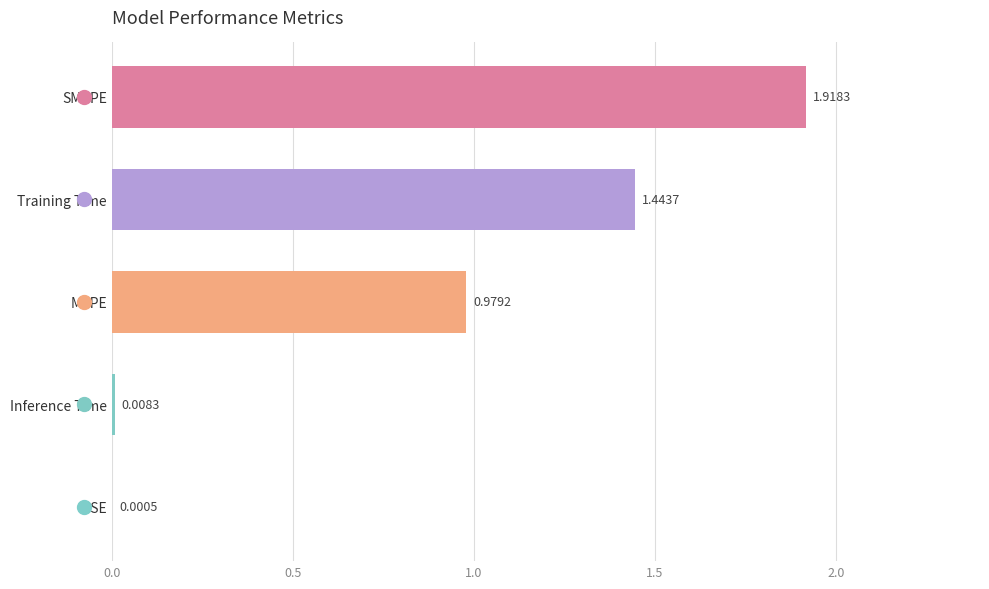

Are the bars horizontal?

Yes